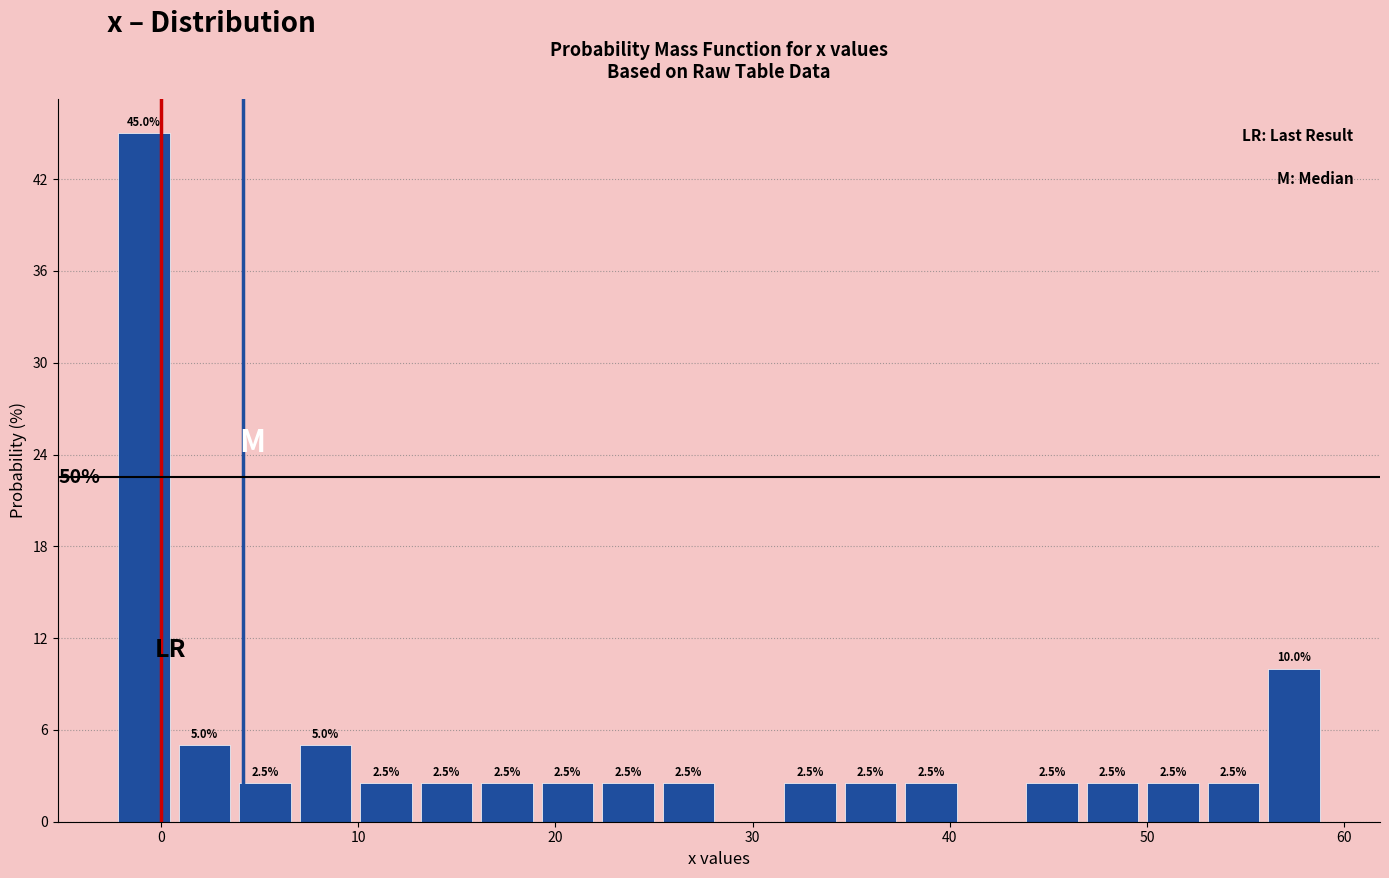

Around what value on the x-axis is the tallest bar? Give the approximate position of its centre, as read against the axis.

-1